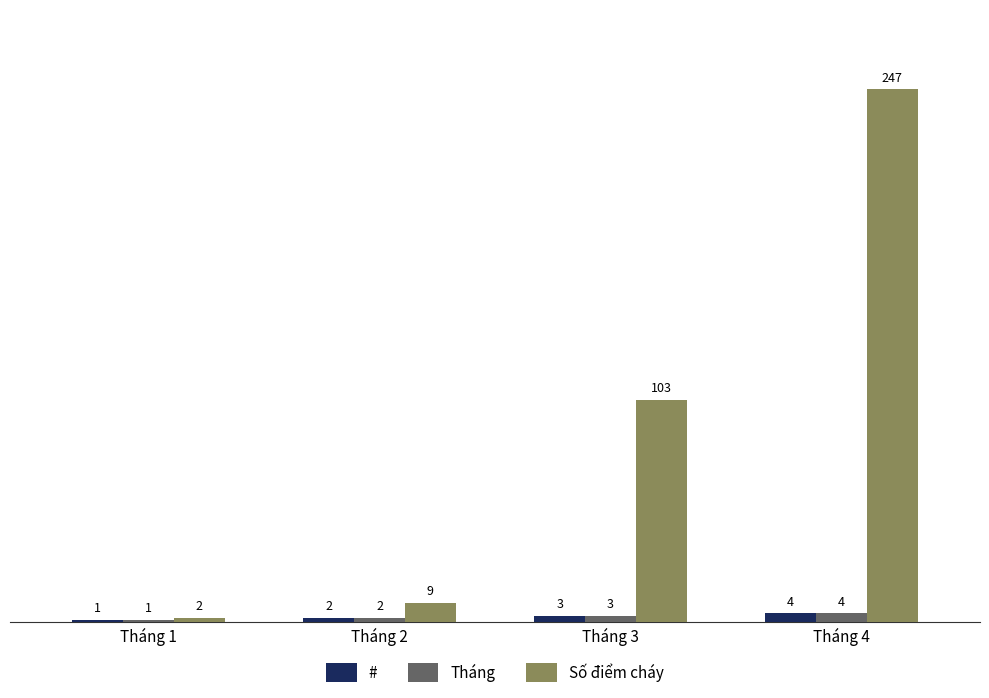

Where is # nearest to the value 2?

Tháng 2